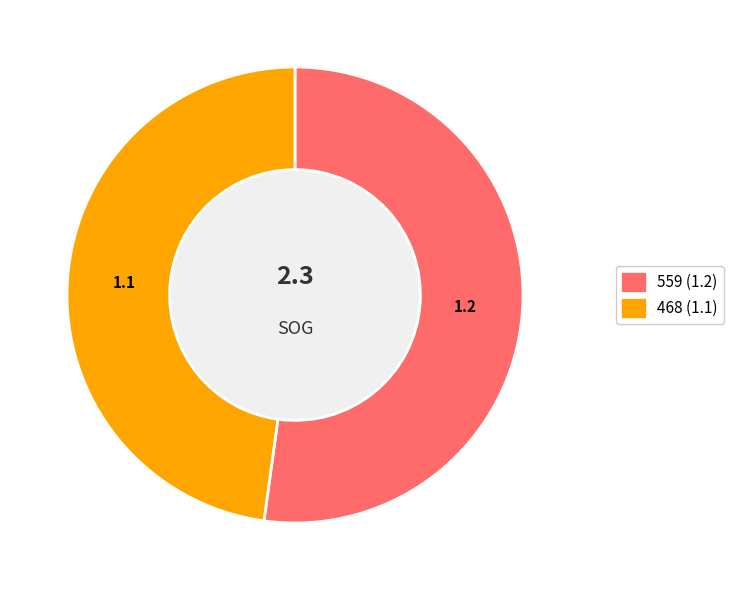

Is 559 the majority of the pie?

Yes